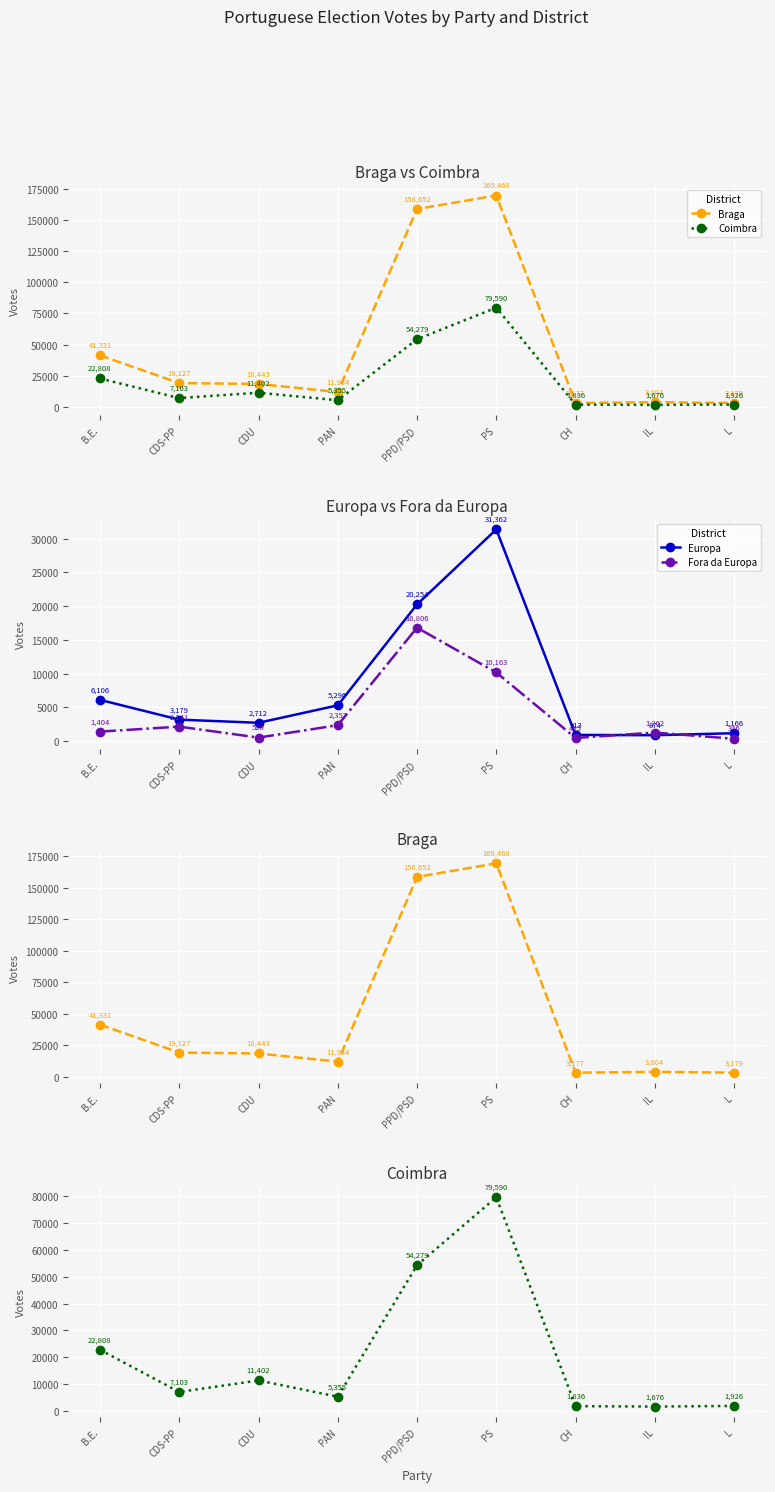

What is the difference between the highest and lowest values at CDS-PP?

16986